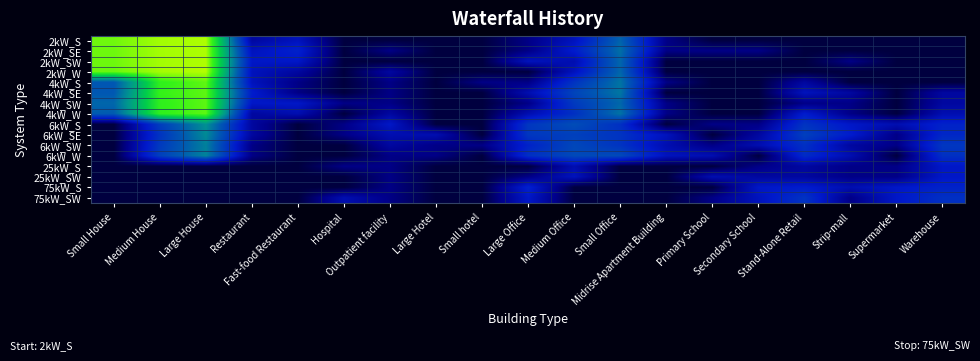

Reading left to right, transcribe all the data shown in this chart.

2kW_S: Small House=7.0	Medium House=7.4	Large House=7.5	Restaurant=1.1	Fast-food Restaurant=1.6	Hospital=0.0	Outpatient facility=0.0	Large Hotel=0.0	Small hotel=0.0	Large Office=0.7	Medium Office=1.6	Small Office=3.6	Midrise Apartment Building=0.7	Primary School=0.0	Secondary School=0.0	Stand-Alone Retail=0.0	Strip-mall=0.0	Supermarket=0.0	Warehouse=0.0
2kW_SE: Small House=7.0	Medium House=7.4	Large House=7.4	Restaurant=1.6	Fast-food Restaurant=2.1	Hospital=0.0	Outpatient facility=0.7	Large Hotel=0.0	Small hotel=0.0	Large Office=0.7	Medium Office=1.9	Small Office=3.8	Midrise Apartment Building=0.7	Primary School=0.7	Secondary School=0.7	Stand-Alone Retail=0.0	Strip-mall=0.0	Supermarket=0.0	Warehouse=0.0
2kW_SW: Small House=7.0	Medium House=7.4	Large House=7.5	Restaurant=1.8	Fast-food Restaurant=1.8	Hospital=0.0	Outpatient facility=0.0	Large Hotel=0.0	Small hotel=0.0	Large Office=1.6	Medium Office=1.4	Small Office=3.6	Midrise Apartment Building=0.0	Primary School=0.0	Secondary School=0.0	Stand-Alone Retail=0.0	Strip-mall=0.7	Supermarket=0.0	Warehouse=0.0
2kW_W: Small House=7.0	Medium House=7.4	Large House=7.5	Restaurant=1.6	Fast-food Restaurant=1.1	Hospital=0.0	Outpatient facility=1.1	Large Hotel=0.0	Small hotel=0.0	Large Office=0.0	Medium Office=1.6	Small Office=3.6	Midrise Apartment Building=0.0	Primary School=0.0	Secondary School=0.0	Stand-Alone Retail=0.0	Strip-mall=0.0	Supermarket=0.0	Warehouse=0.0
4kW_S: Small House=3.3	Medium House=6.5	Large House=6.9	Restaurant=1.6	Fast-food Restaurant=0.7	Hospital=0.0	Outpatient facility=0.7	Large Hotel=0.0	Small hotel=0.7	Large Office=0.7	Medium Office=2.5	Small Office=3.9	Midrise Apartment Building=0.7	Primary School=0.0	Secondary School=0.0	Stand-Alone Retail=1.1	Strip-mall=0.0	Supermarket=0.0	Warehouse=0.0
4kW_SE: Small House=3.3	Medium House=6.6	Large House=6.9	Restaurant=1.9	Fast-food Restaurant=0.7	Hospital=0.0	Outpatient facility=0.7	Large Hotel=0.0	Small hotel=0.0	Large Office=1.4	Medium Office=2.9	Small Office=3.9	Midrise Apartment Building=0.0	Primary School=0.0	Secondary School=0.0	Stand-Alone Retail=1.6	Strip-mall=1.1	Supermarket=0.0	Warehouse=1.1
4kW_SW: Small House=3.6	Medium House=6.5	Large House=6.9	Restaurant=1.8	Fast-food Restaurant=1.8	Hospital=0.7	Outpatient facility=0.7	Large Hotel=0.0	Small hotel=0.0	Large Office=0.7	Medium Office=2.6	Small Office=3.6	Midrise Apartment Building=0.7	Primary School=0.0	Secondary School=0.0	Stand-Alone Retail=0.7	Strip-mall=0.7	Supermarket=0.0	Warehouse=1.1
4kW_W: Small House=3.4	Medium House=6.5	Large House=6.9	Restaurant=1.1	Fast-food Restaurant=1.4	Hospital=0.0	Outpatient facility=1.1	Large Hotel=0.0	Small hotel=0.0	Large Office=1.4	Medium Office=2.4	Small Office=3.8	Midrise Apartment Building=0.7	Primary School=0.0	Secondary School=0.0	Stand-Alone Retail=1.9	Strip-mall=0.7	Supermarket=0.0	Warehouse=1.4
6kW_S: Small House=0.0	Medium House=2.7	Large House=4.4	Restaurant=1.1	Fast-food Restaurant=0.0	Hospital=0.7	Outpatient facility=1.8	Large Hotel=0.0	Small hotel=0.0	Large Office=2.6	Medium Office=3.1	Small Office=2.4	Midrise Apartment Building=0.0	Primary School=0.7	Secondary School=0.7	Stand-Alone Retail=2.5	Strip-mall=1.8	Supermarket=1.4	Warehouse=2.1
6kW_SE: Small House=0.0	Medium House=2.5	Large House=4.2	Restaurant=1.1	Fast-food Restaurant=0.0	Hospital=0.7	Outpatient facility=1.4	Large Hotel=1.4	Small hotel=0.0	Large Office=2.6	Medium Office=2.8	Small Office=2.5	Midrise Apartment Building=1.6	Primary School=0.0	Secondary School=1.1	Stand-Alone Retail=2.8	Strip-mall=1.9	Supermarket=0.7	Warehouse=2.2
6kW_SW: Small House=0.0	Medium House=2.6	Large House=4.1	Restaurant=0.7	Fast-food Restaurant=0.0	Hospital=0.0	Outpatient facility=1.1	Large Hotel=0.7	Small hotel=0.7	Large Office=2.1	Medium Office=2.9	Small Office=2.5	Midrise Apartment Building=1.4	Primary School=0.7	Secondary School=1.4	Stand-Alone Retail=2.4	Strip-mall=1.1	Supermarket=0.7	Warehouse=2.6
6kW_W: Small House=0.0	Medium House=2.8	Large House=4.1	Restaurant=0.7	Fast-food Restaurant=0.0	Hospital=0.0	Outpatient facility=0.7	Large Hotel=0.7	Small hotel=0.0	Large Office=2.4	Medium Office=3.0	Small Office=3.0	Midrise Apartment Building=1.6	Primary School=1.4	Secondary School=0.0	Stand-Alone Retail=2.3	Strip-mall=1.4	Supermarket=0.0	Warehouse=2.4
25kW_S: Small House=0.0	Medium House=0.0	Large House=0.0	Restaurant=0.0	Fast-food Restaurant=0.0	Hospital=0.7	Outpatient facility=0.7	Large Hotel=0.0	Small hotel=0.0	Large Office=0.0	Medium Office=1.4	Small Office=0.0	Midrise Apartment Building=0.0	Primary School=0.0	Secondary School=0.7	Stand-Alone Retail=1.1	Strip-mall=0.7	Supermarket=0.7	Warehouse=1.8
25kW_SW: Small House=0.0	Medium House=0.0	Large House=0.0	Restaurant=0.0	Fast-food Restaurant=0.0	Hospital=0.0	Outpatient facility=0.7	Large Hotel=0.0	Small hotel=0.0	Large Office=0.7	Medium Office=1.6	Small Office=0.0	Midrise Apartment Building=0.0	Primary School=1.4	Secondary School=1.1	Stand-Alone Retail=1.1	Strip-mall=0.7	Supermarket=0.7	Warehouse=1.8
75kW_S: Small House=0.0	Medium House=0.0	Large House=0.0	Restaurant=0.0	Fast-food Restaurant=0.0	Hospital=0.0	Outpatient facility=0.7	Large Hotel=0.0	Small hotel=0.0	Large Office=2.1	Medium Office=0.0	Small Office=0.0	Midrise Apartment Building=0.0	Primary School=0.0	Secondary School=1.8	Stand-Alone Retail=1.9	Strip-mall=1.4	Supermarket=1.8	Warehouse=2.1
75kW_SW: Small House=0.0	Medium House=0.0	Large House=0.0	Restaurant=0.0	Fast-food Restaurant=0.0	Hospital=1.4	Outpatient facility=0.7	Large Hotel=0.0	Small hotel=0.0	Large Office=1.8	Medium Office=0.0	Small Office=0.0	Midrise Apartment Building=0.0	Primary School=0.7	Secondary School=1.6	Stand-Alone Retail=2.5	Strip-mall=0.7	Supermarket=1.8	Warehouse=2.4